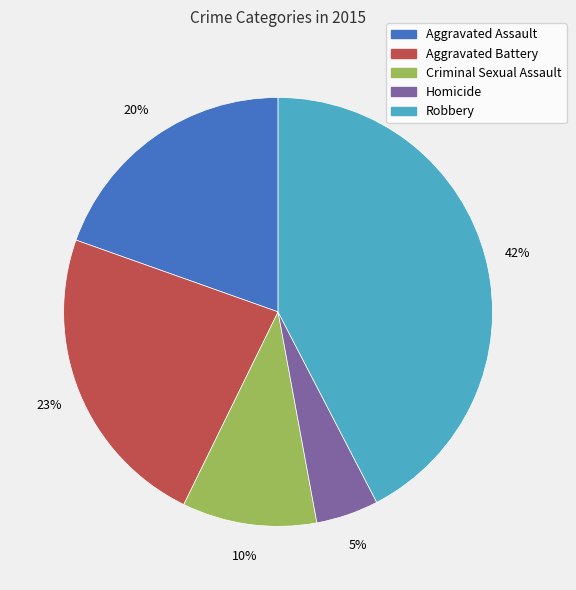

Between Homicide and Aggravated Battery, which is larger?

Aggravated Battery